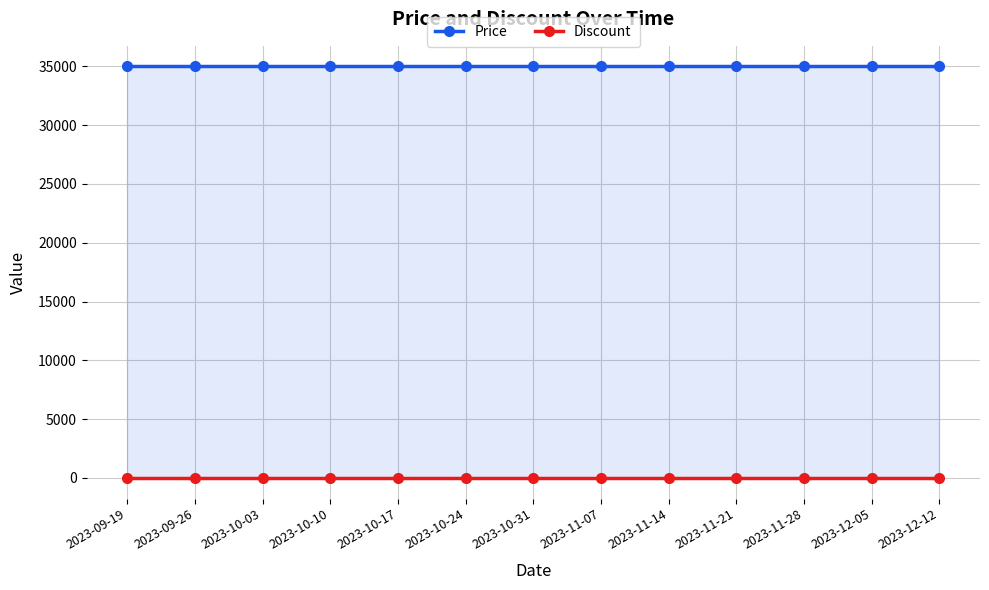

True or false: Discount and Price cross at least once.

False